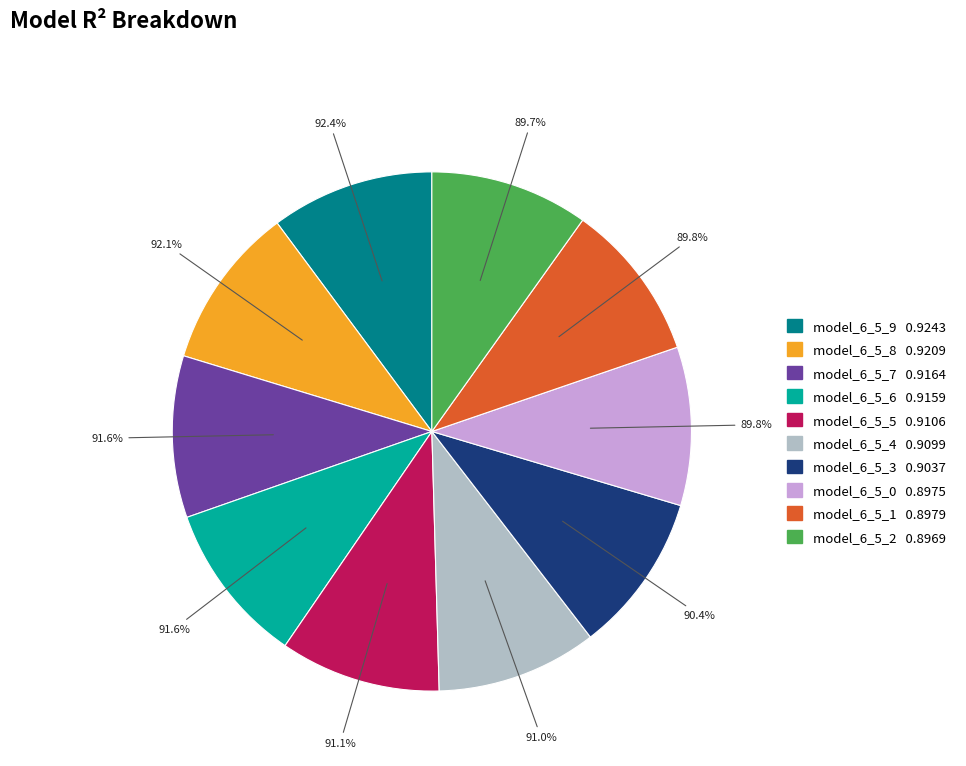

The model_6_5_9 slice represents 10% of the pie. True or false?

True